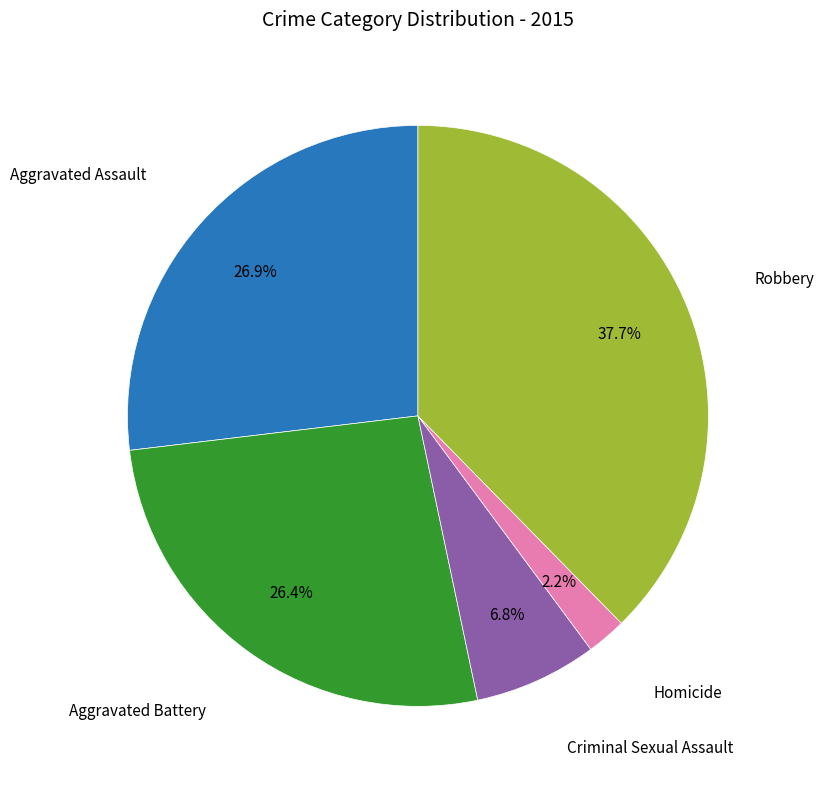

Is there a majority slice in this chart?

No